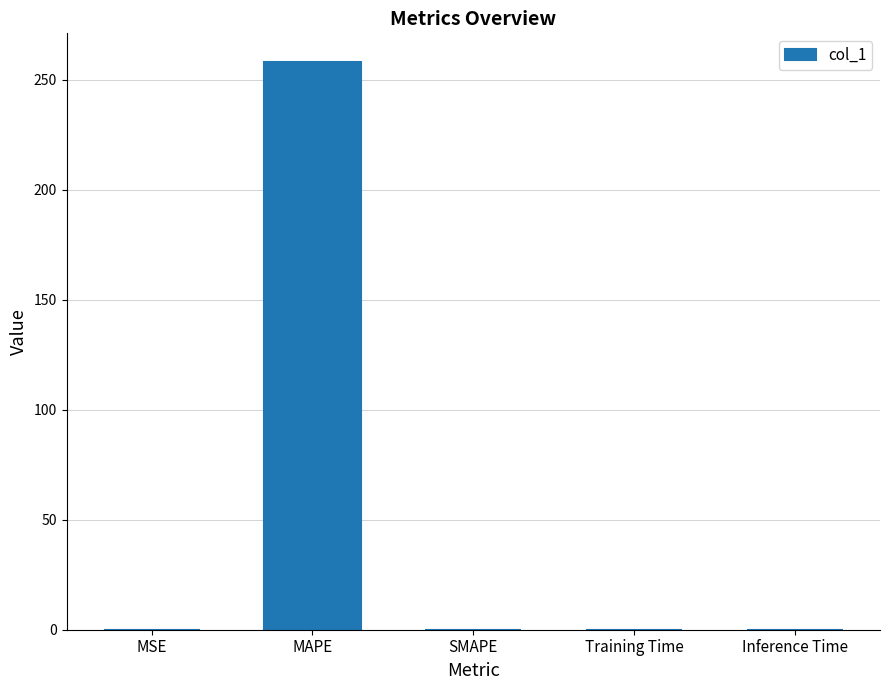

What is the sum of all values?

258.3